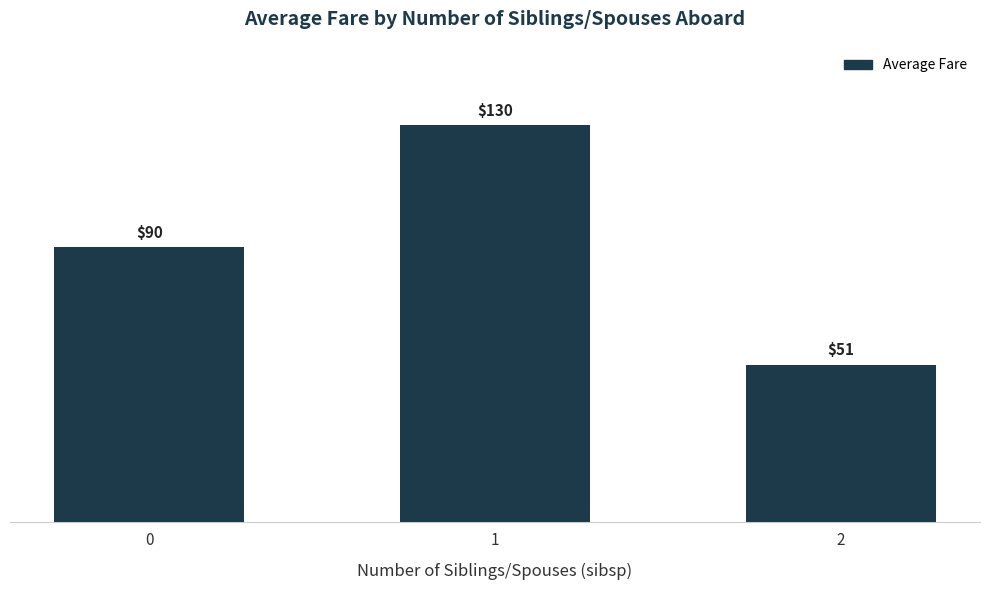

Which label corresponds to the largest value in the chart?

1